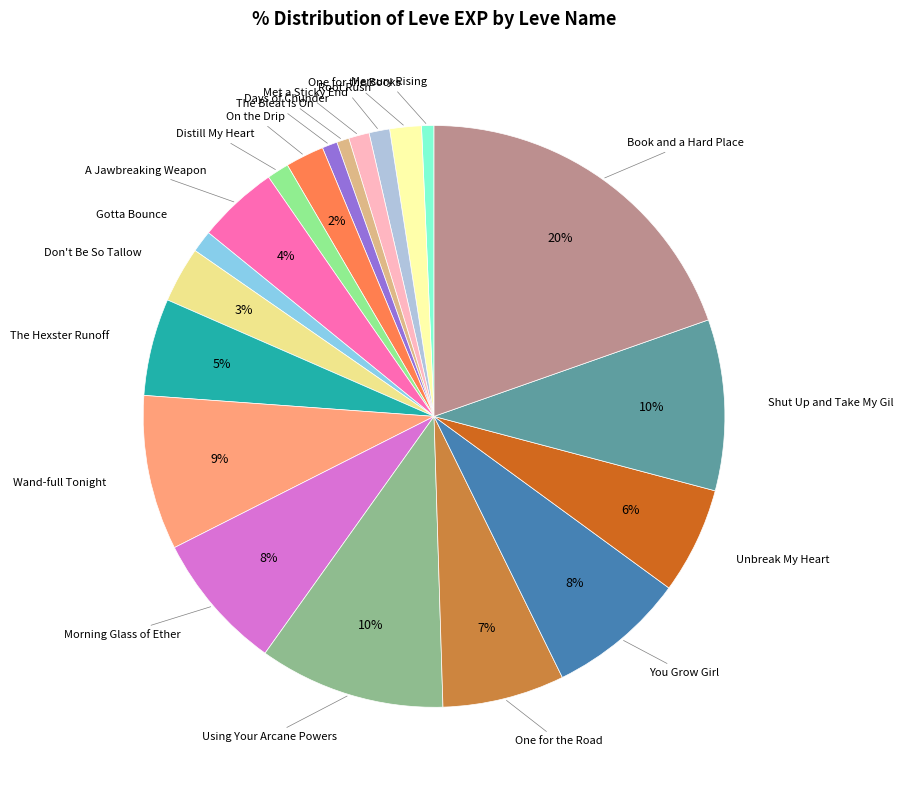

To the nearest percent, what is the difference between the largest and smallest slice percentages?

19%